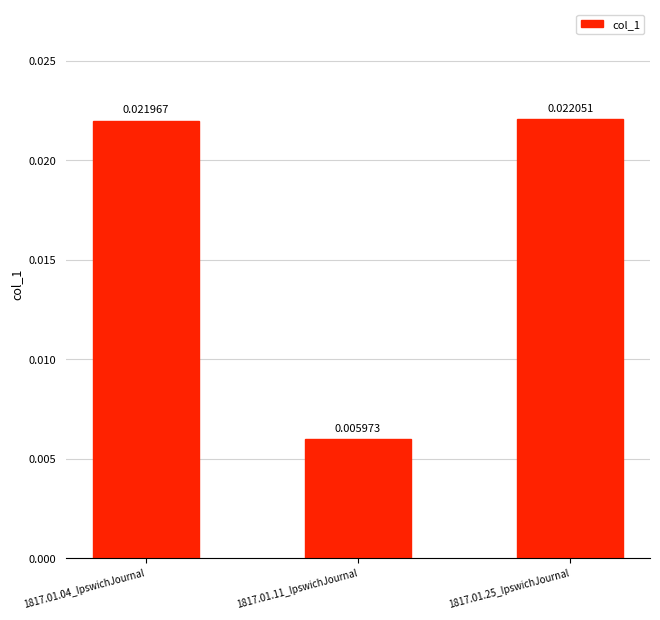

List the labels in order of value, largest first.

1817.01.25_IpswichJournal, 1817.01.04_IpswichJournal, 1817.01.11_IpswichJournal